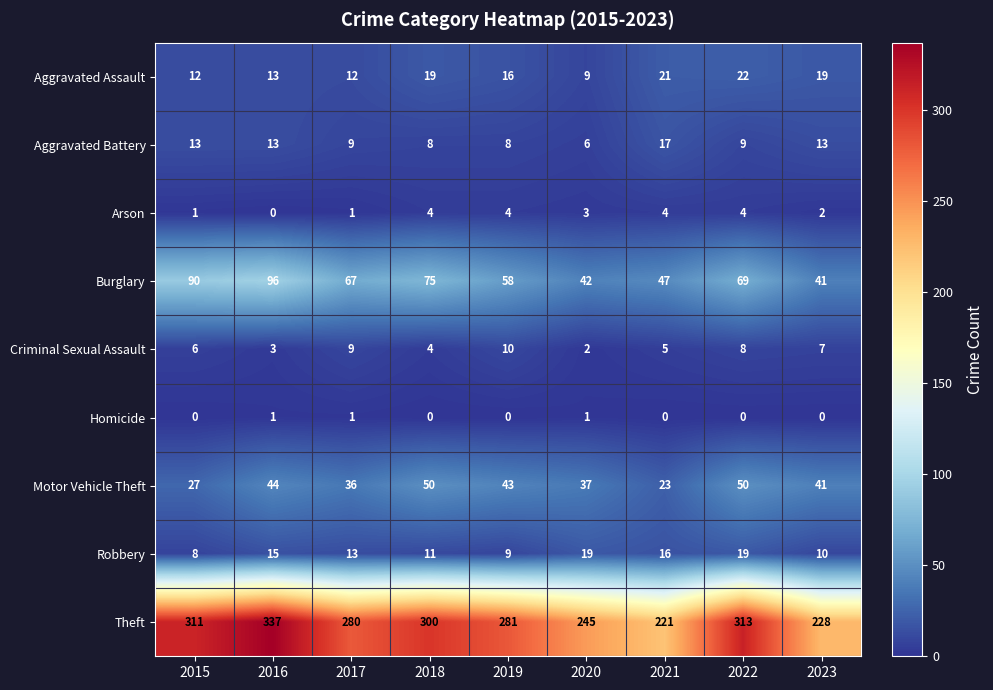

True or false: Aggravated Battery has a value of 7 at 2016.

False